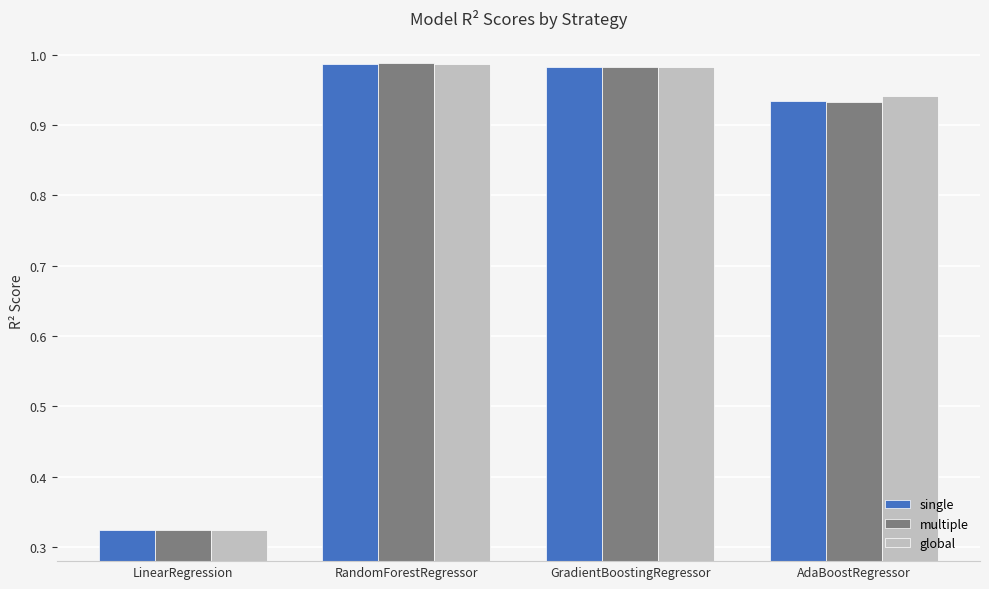

At how many categories does at least one series exceed 0?

4